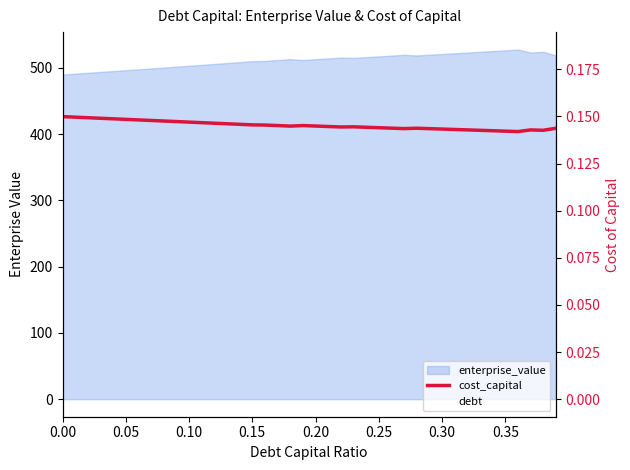

Is it true that the value at 32 is 0.2?

False